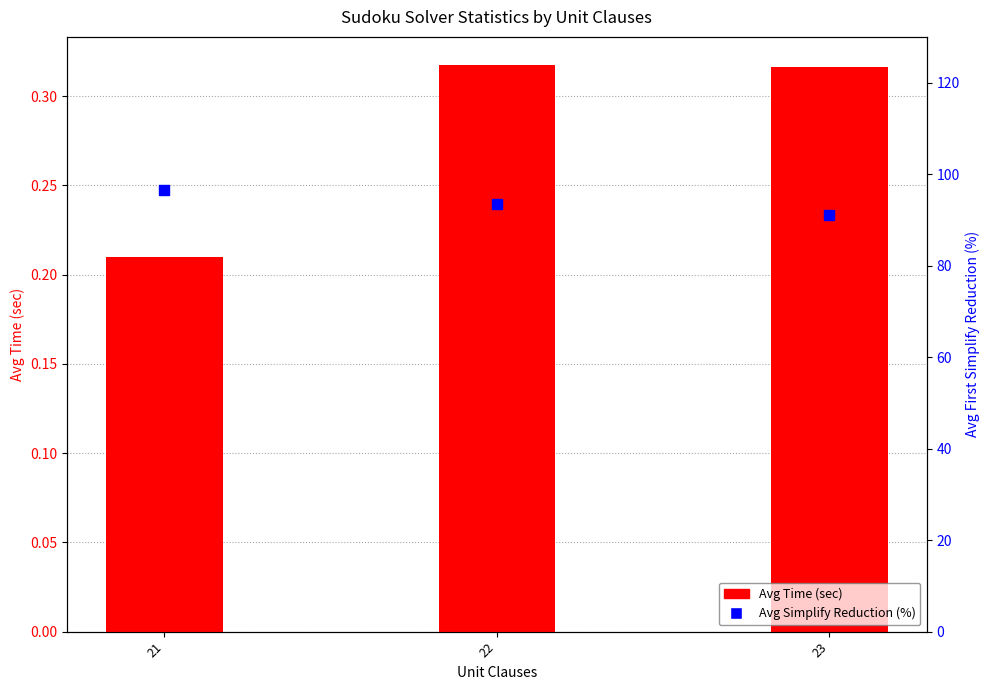

Which series contains the highest Y value?

Avg Simplify Reduction (%)